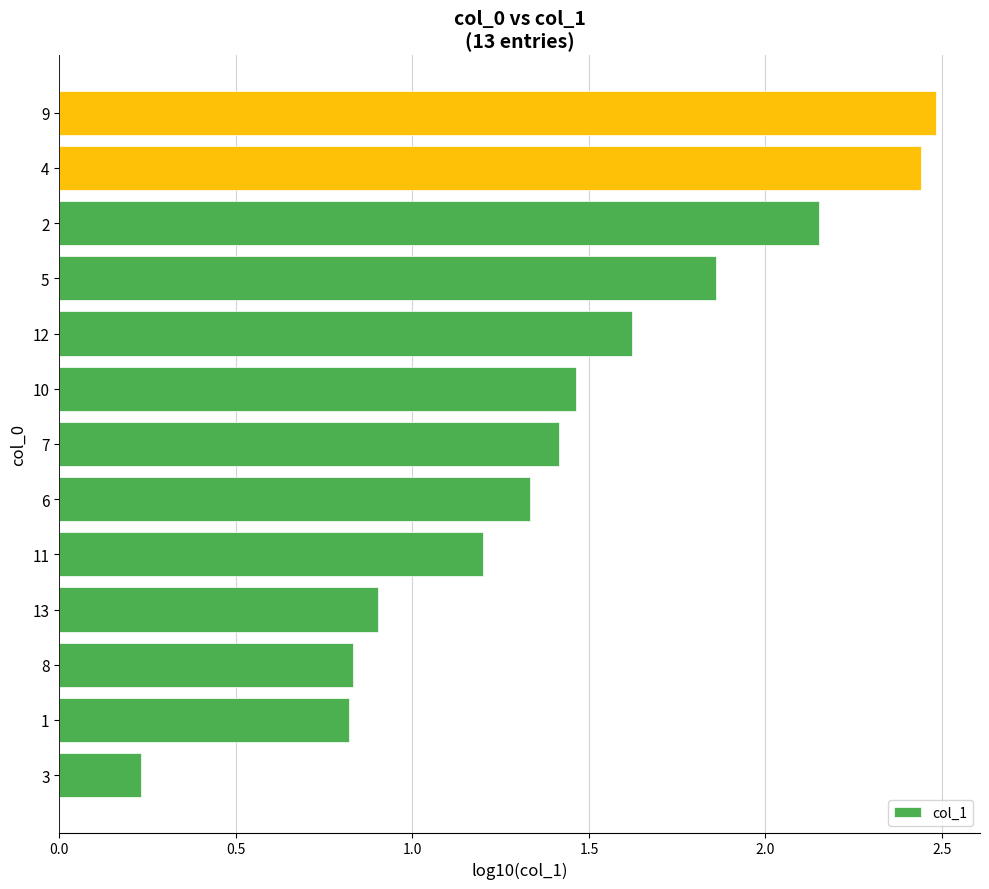

How many data points are above 1?

9